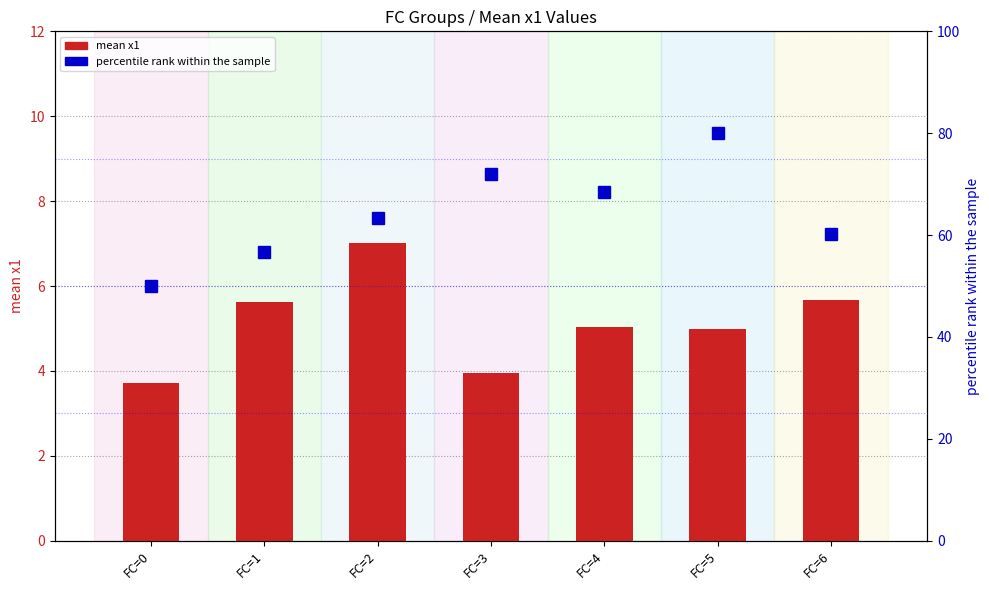

Rank the categories by percentile rank value from highest to lowest.

FC=5, FC=3, FC=4, FC=2, FC=6, FC=1, FC=0